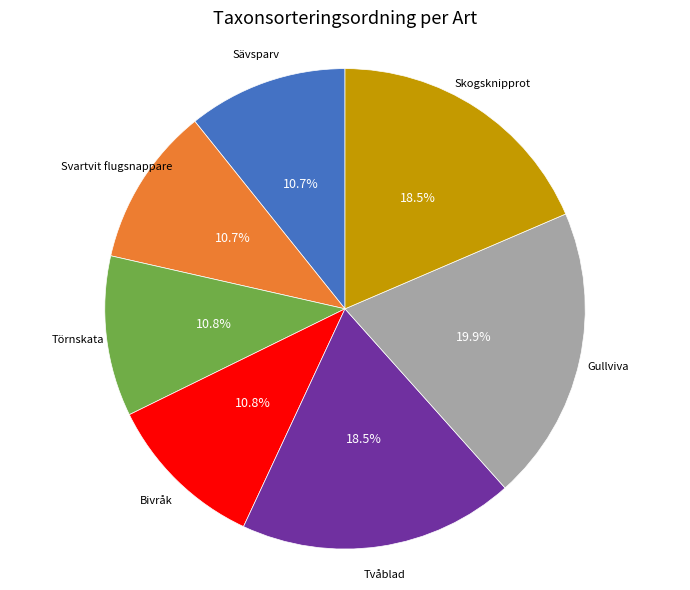

What portion of the pie excludes Sävsparv?

89.3%